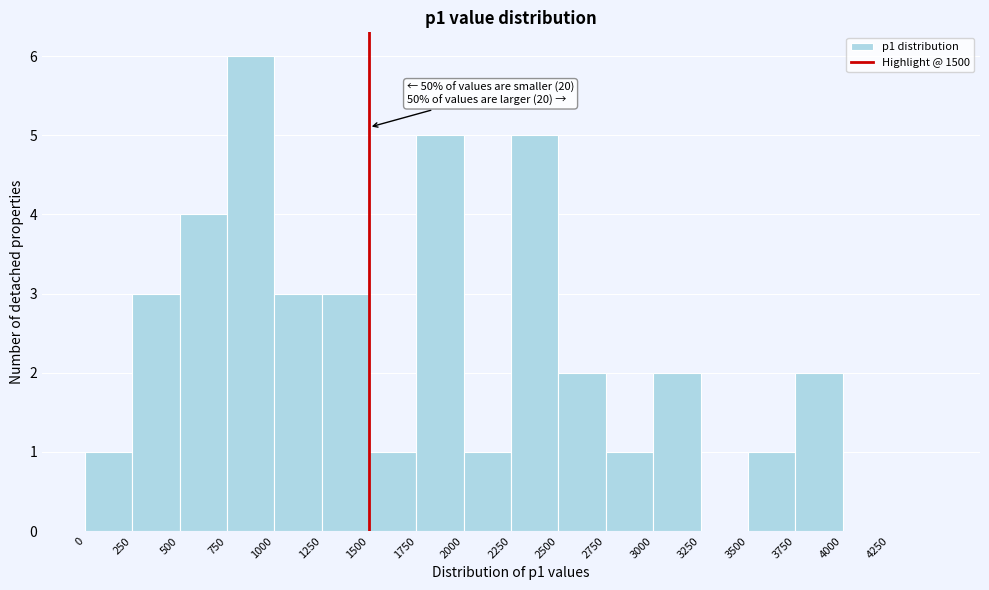

Over which range of the x-axis is the bar tallest?

750 to 1000